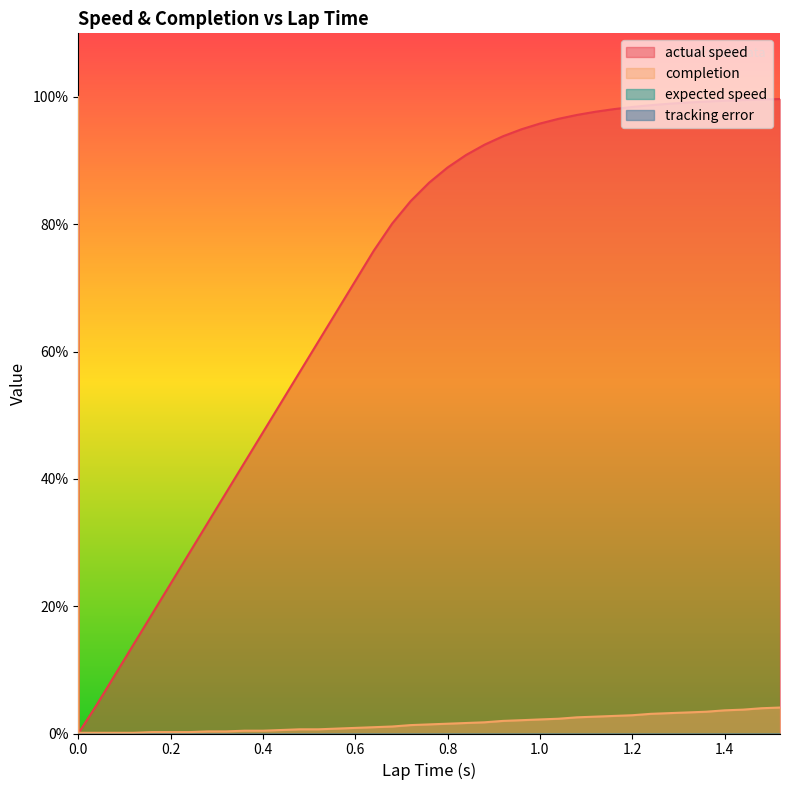

Which series has the largest range (max minus min)?

actual speed